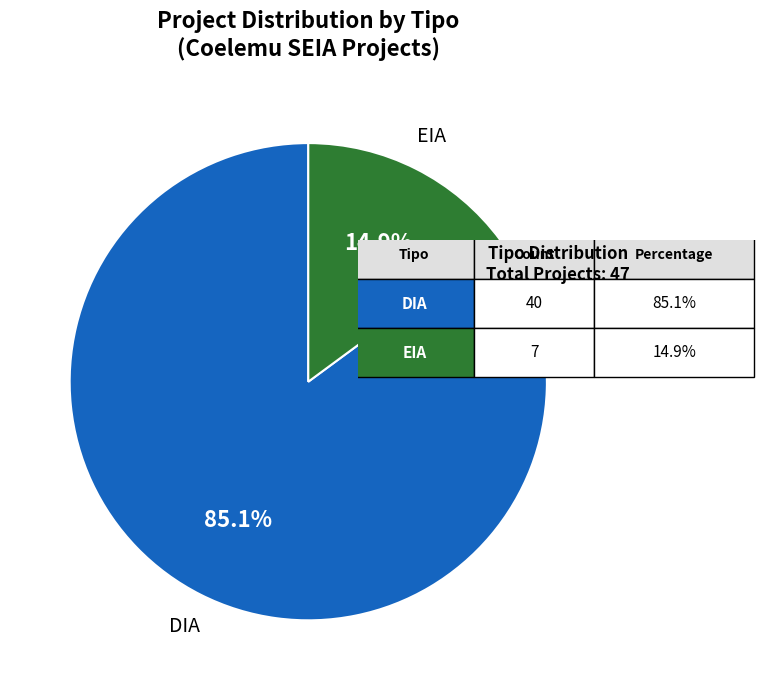

Is there any slice that represents more than half of the pie?

Yes